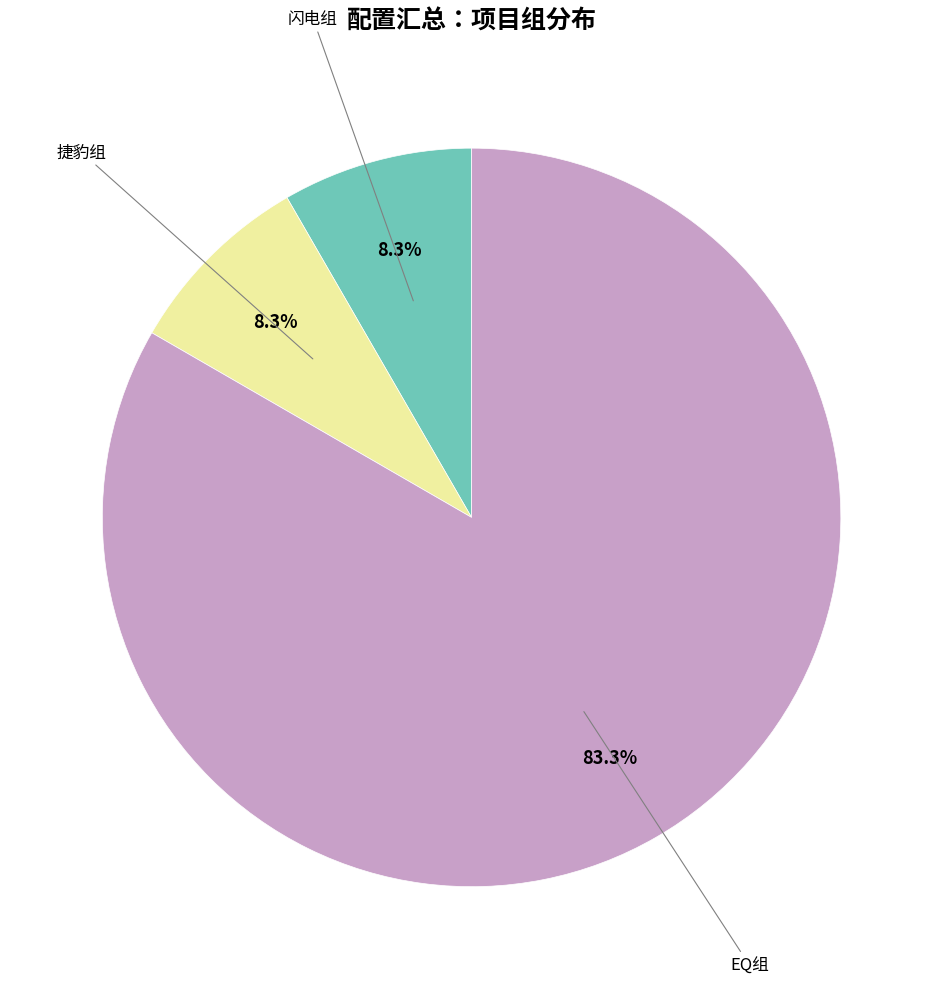

Does 闪电组 account for over 50% of the chart?

No